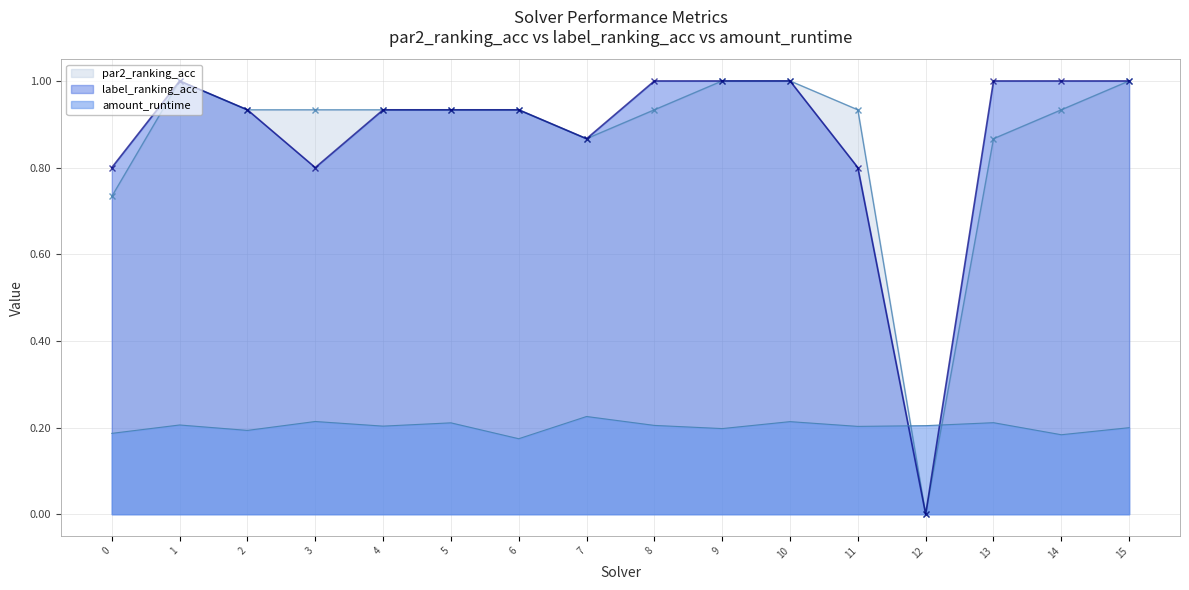

The label_ranking_acc series shows 0.3 at 7. True or false?

False